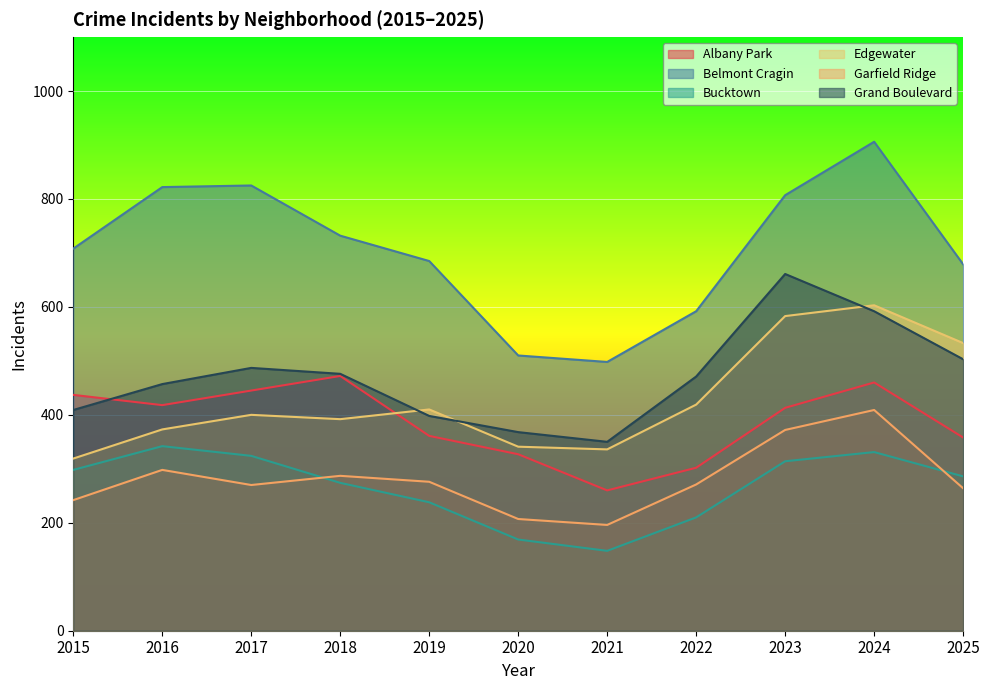

Which series changed the most between 2016 and 2019?

Belmont Cragin